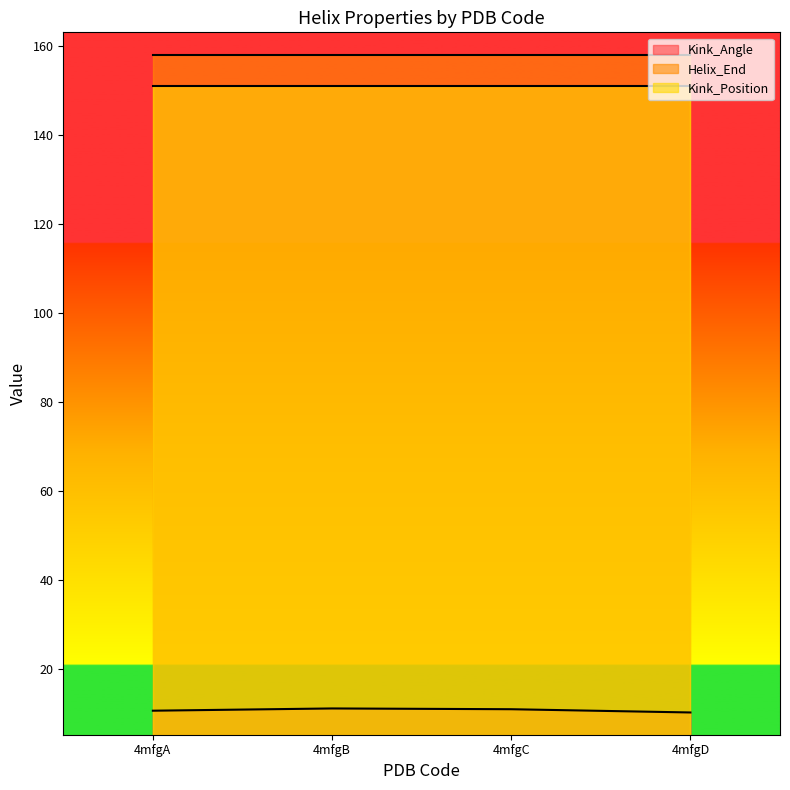

Is it true that Helix_End equals 236.1 at 4mfgA?

False